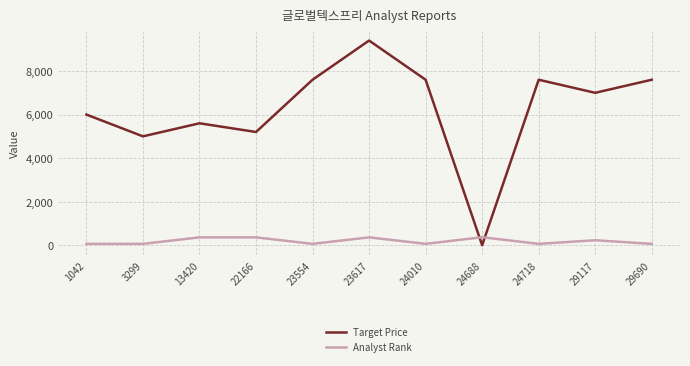

What is the highest value of the Target Price series?

9400